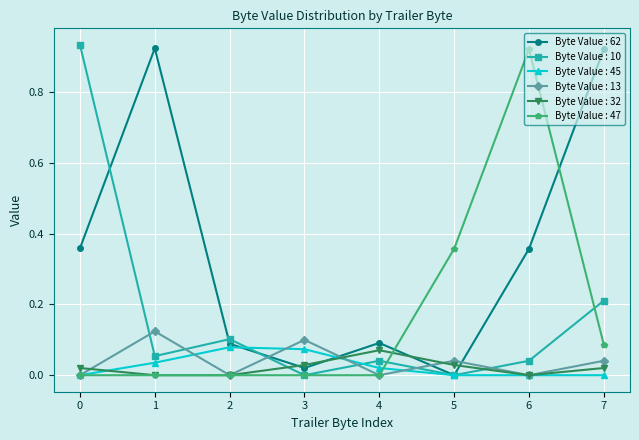

The value of Byte Value : 32 at 1 is 0.0. True or false?

True